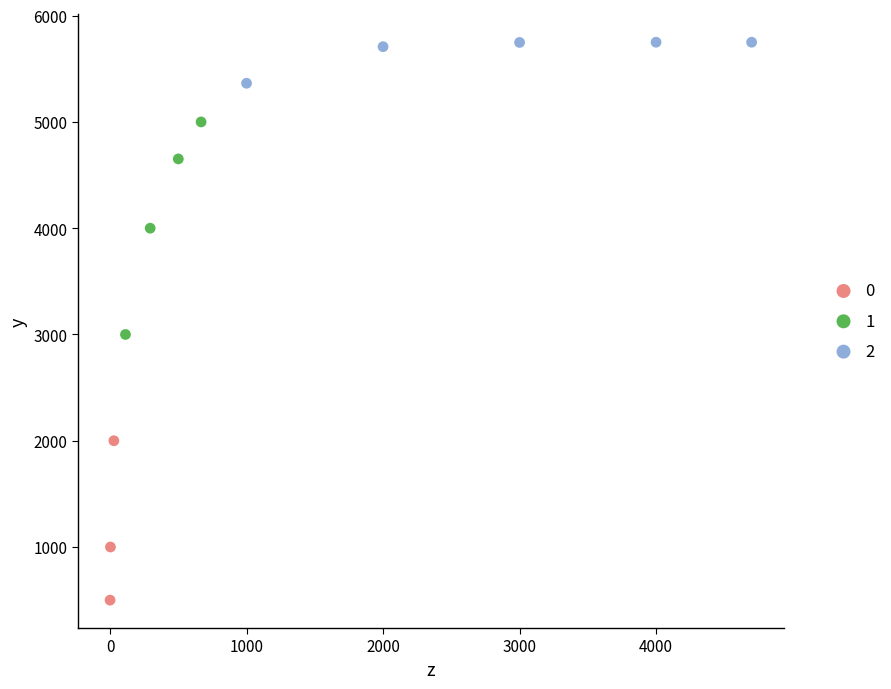

Which series has the widest spread of Y values?

1